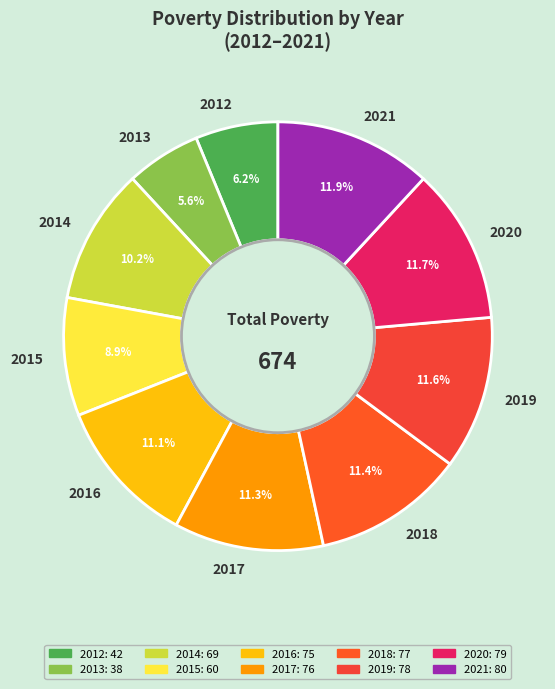

What is the smallest slice in the pie chart?

2013